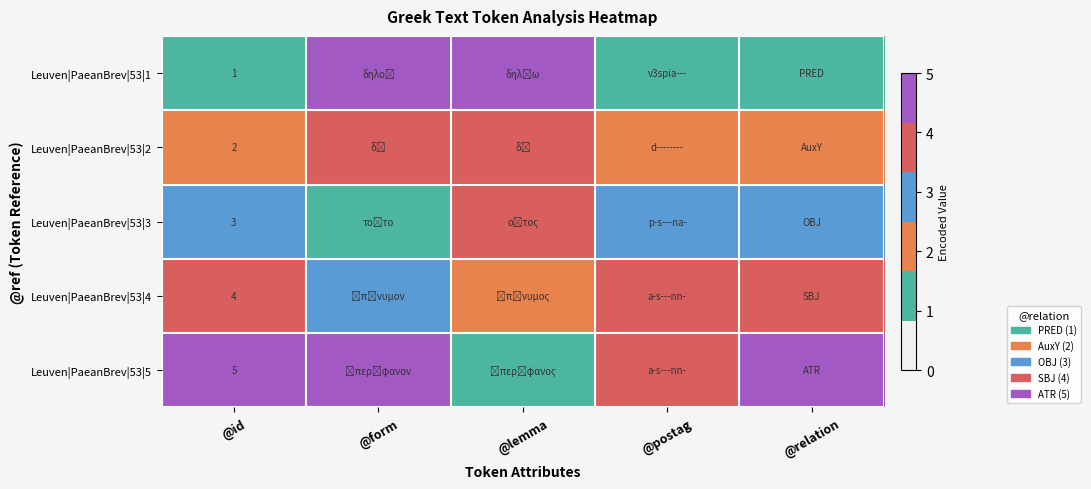

Count the number of data series in this chart.

5